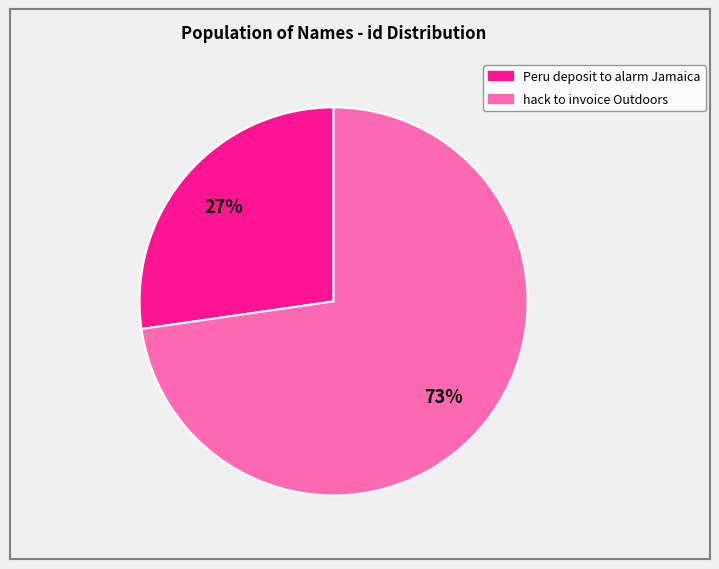

To the nearest percent, what is the average slice percentage?

50%